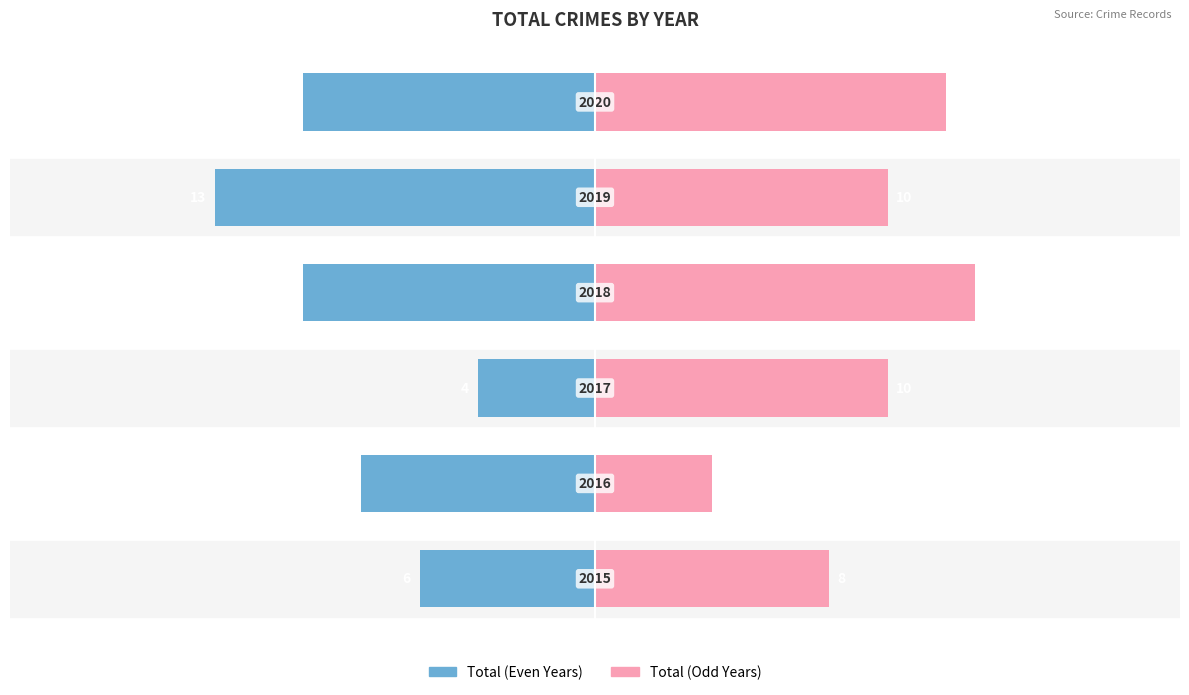

What is the average value of the Total (Later) series?

10